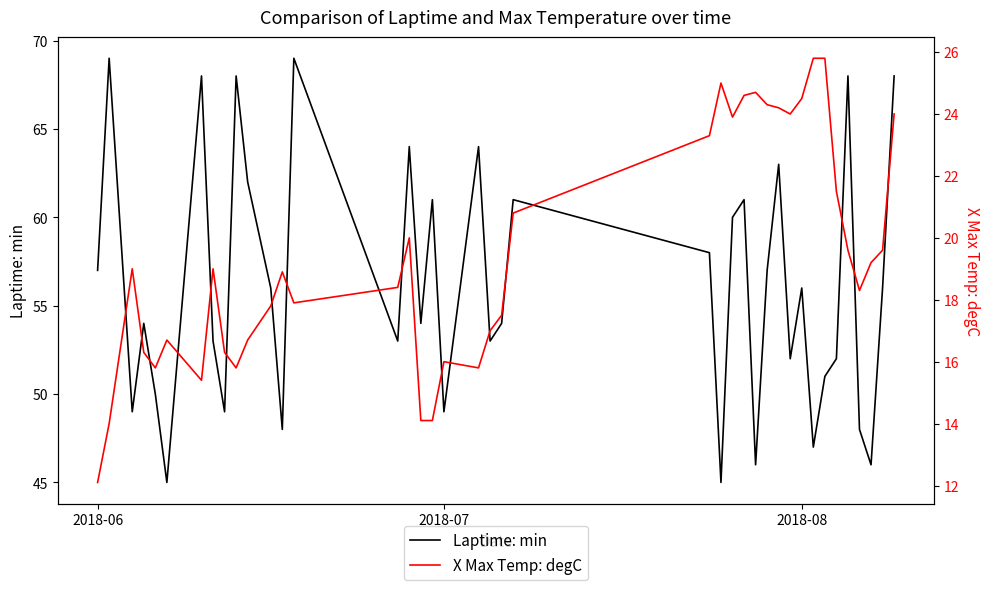

The Laptime: min series shows 38 at 2018-06. True or false?

False